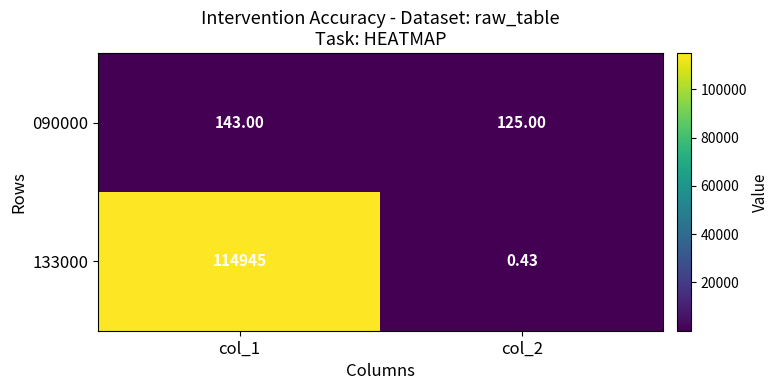

Is the value of 133000 at col_2 greater than the value of 090000 at col_1?

No